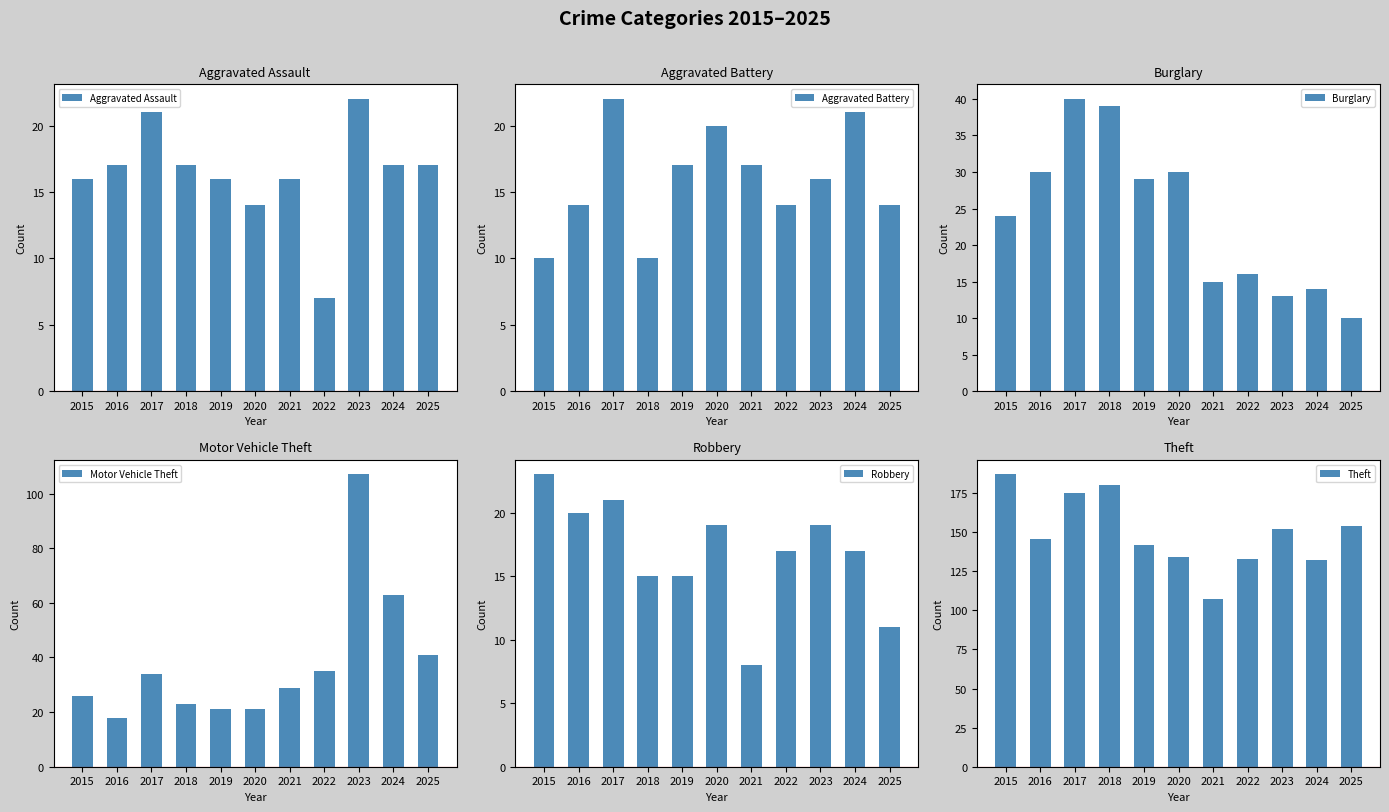

What is the value of the Aggravated Battery bar at the 9th from the left?

16